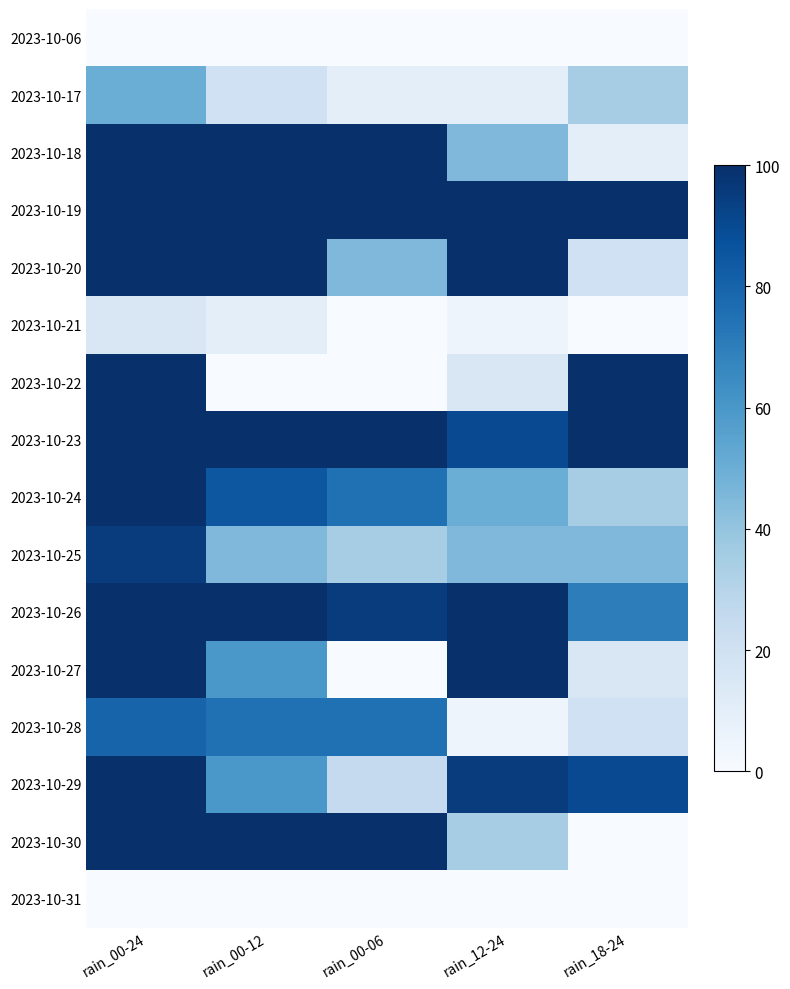

Reading right to left, extract all data points from this chart.

2023-10-06: rain_18-24=0	rain_12-24=0	rain_00-06=0	rain_00-12=0	rain_00-24=0
2023-10-17: rain_18-24=35	rain_12-24=10	rain_00-06=10	rain_00-12=20	rain_00-24=50
2023-10-18: rain_18-24=10	rain_12-24=45	rain_00-06=100	rain_00-12=100	rain_00-24=100
2023-10-19: rain_18-24=100	rain_12-24=100	rain_00-06=100	rain_00-12=100	rain_00-24=100
2023-10-20: rain_18-24=20	rain_12-24=100	rain_00-06=45	rain_00-12=100	rain_00-24=100
2023-10-21: rain_18-24=0	rain_12-24=5	rain_00-06=0	rain_00-12=10	rain_00-24=15
2023-10-22: rain_18-24=100	rain_12-24=15	rain_00-06=0	rain_00-12=0	rain_00-24=100
2023-10-23: rain_18-24=100	rain_12-24=90	rain_00-06=100	rain_00-12=100	rain_00-24=100
2023-10-24: rain_18-24=35	rain_12-24=50	rain_00-06=75	rain_00-12=85	rain_00-24=100
2023-10-25: rain_18-24=45	rain_12-24=45	rain_00-06=35	rain_00-12=45	rain_00-24=95
2023-10-26: rain_18-24=70	rain_12-24=100	rain_00-06=95	rain_00-12=100	rain_00-24=100
2023-10-27: rain_18-24=15	rain_12-24=100	rain_00-06=0	rain_00-12=60	rain_00-24=100
2023-10-28: rain_18-24=20	rain_12-24=5	rain_00-06=75	rain_00-12=75	rain_00-24=80
2023-10-29: rain_18-24=90	rain_12-24=95	rain_00-06=25	rain_00-12=60	rain_00-24=100
2023-10-30: rain_18-24=0	rain_12-24=35	rain_00-06=100	rain_00-12=100	rain_00-24=100
2023-10-31: rain_18-24=0	rain_12-24=0	rain_00-06=0	rain_00-12=0	rain_00-24=0